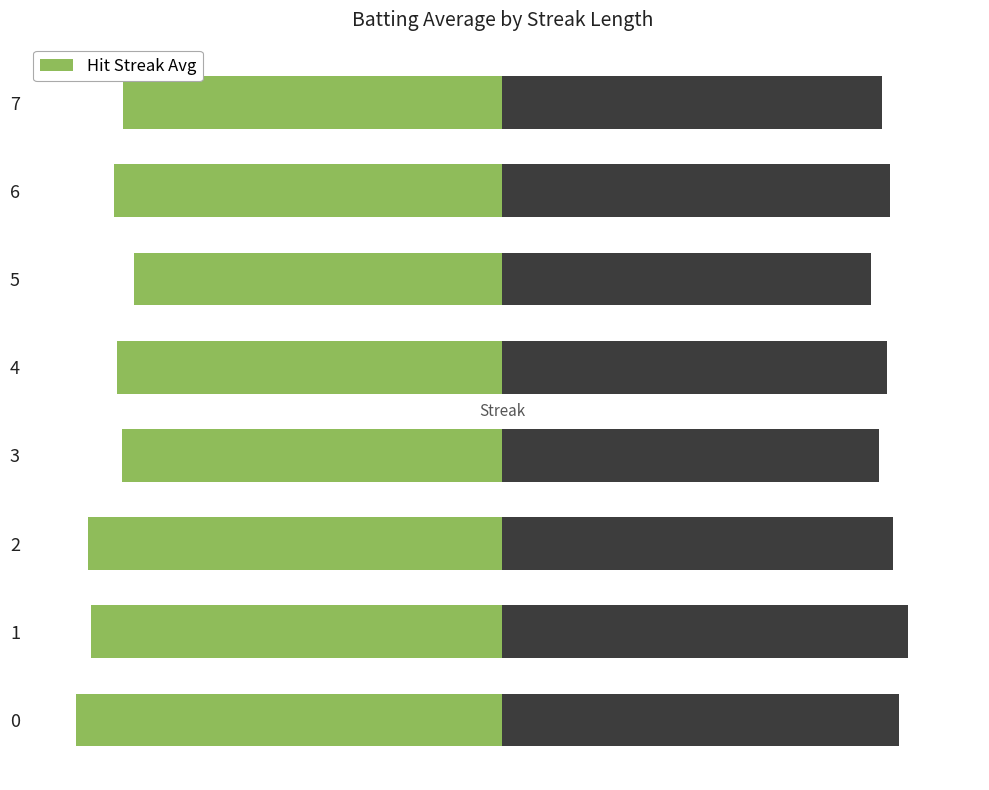

Which label corresponds to the largest value in the chart?

1